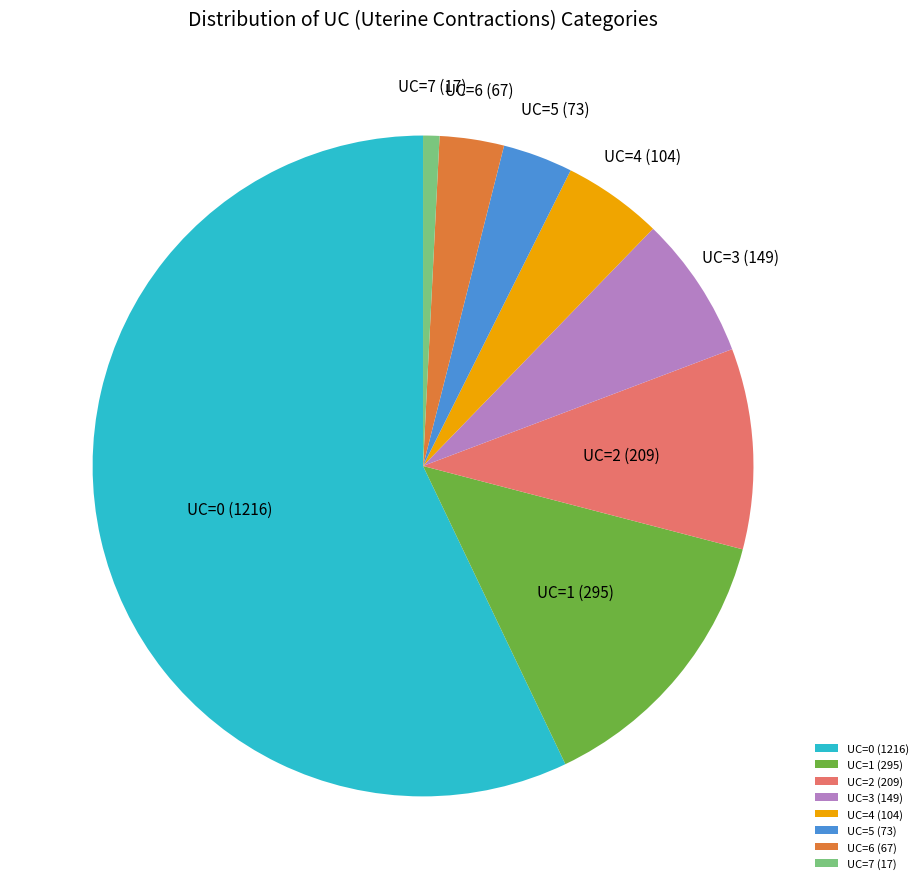

Is UC=0 the majority of the pie?

Yes